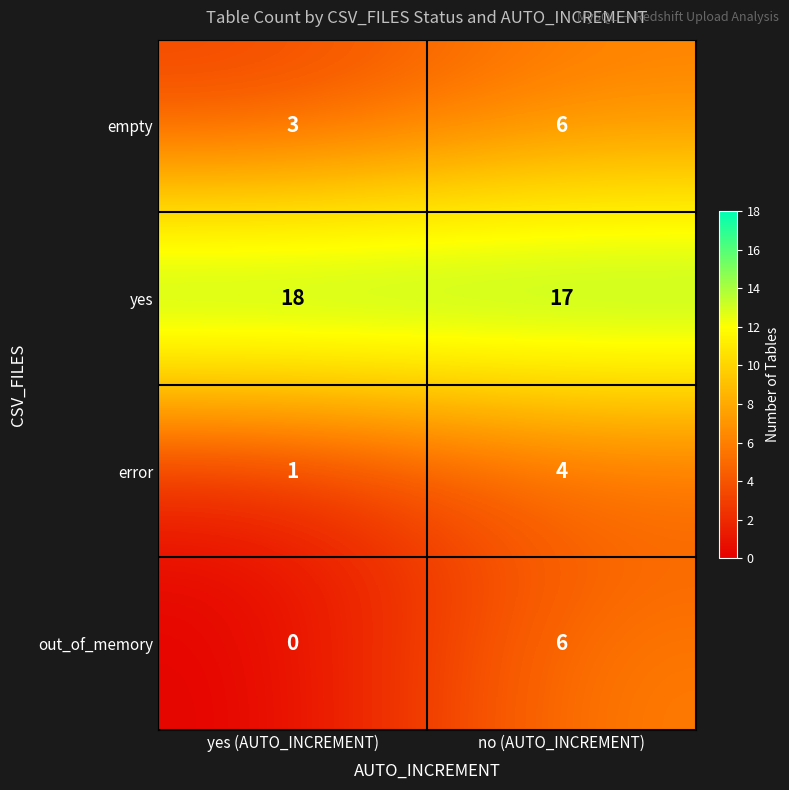

At yes (AUTO_INCREMENT), list the series in order from largest to smallest.

yes, empty, error, out_of_memory